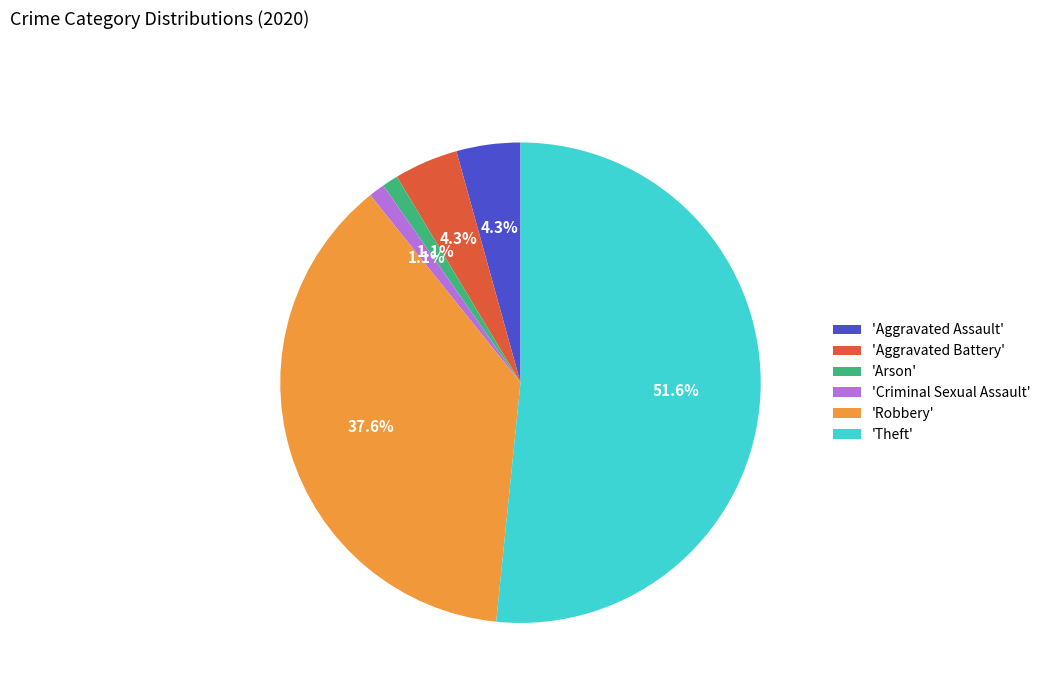

Between 'Aggravated Battery' and 'Theft', which is larger?

'Theft'